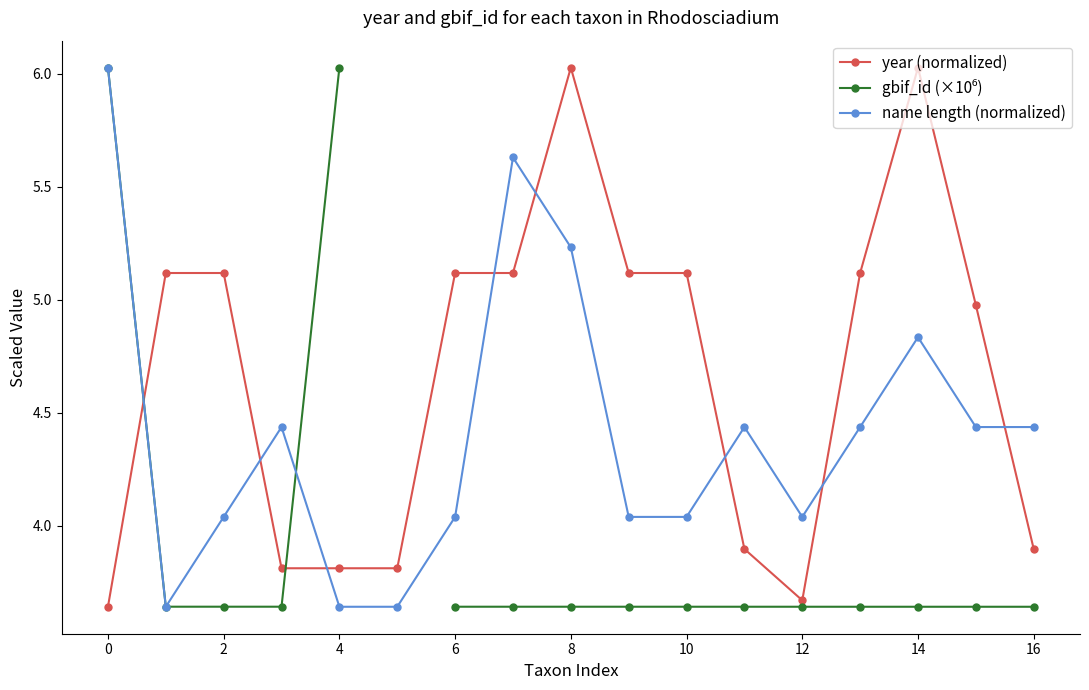

In name length (normalized), how many points are lower than both neighbors (excluding endpoints)?

2